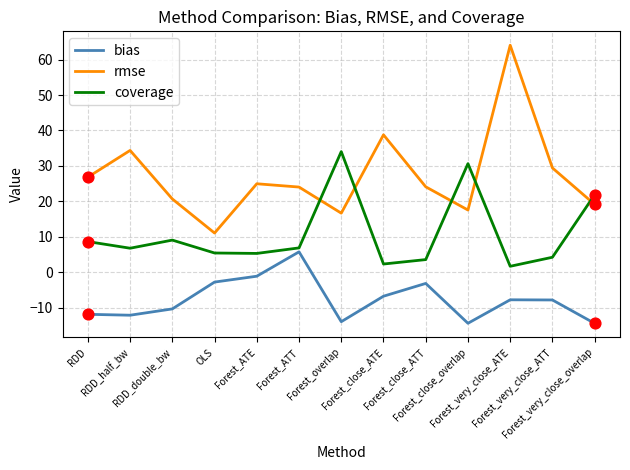

What are all the series names shown in the legend?

bias, rmse, coverage